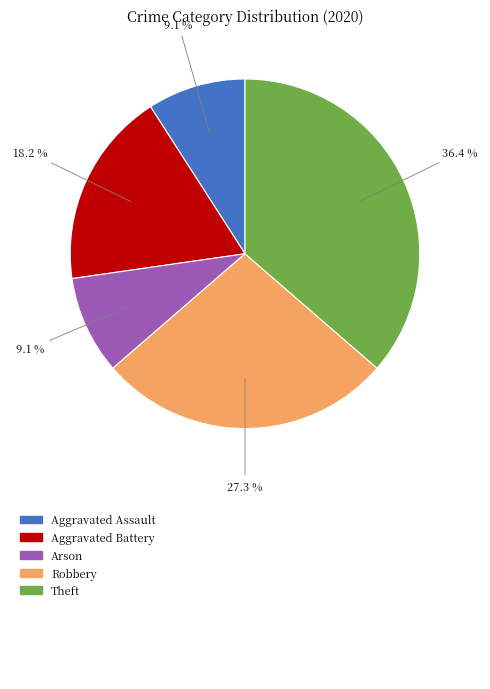

Is there a majority slice in this chart?

No